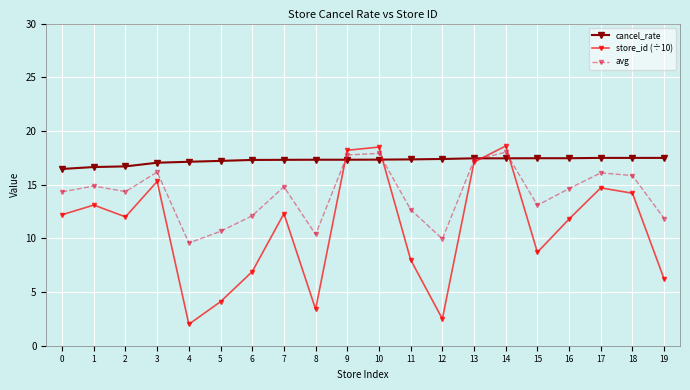

What are all the series names shown in the legend?

cancel_rate, store_id (÷10), avg